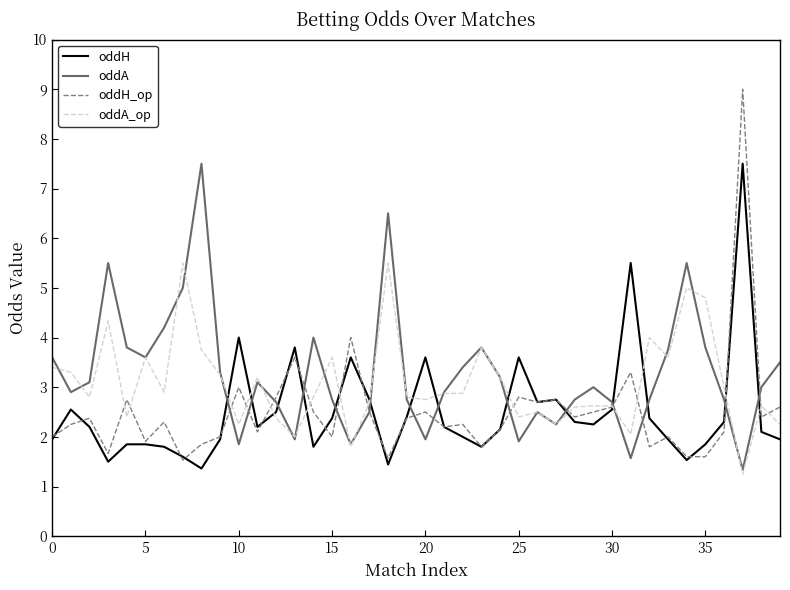

Which series has the widest spread of values?

oddH_op